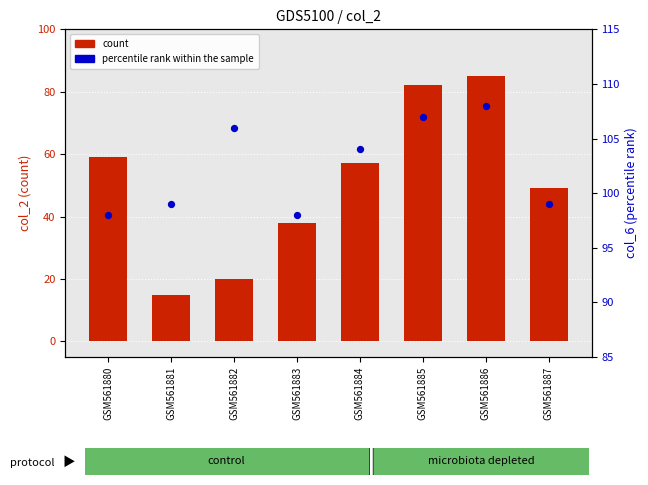

At which category is the sum across all series the highest?

GSM561886